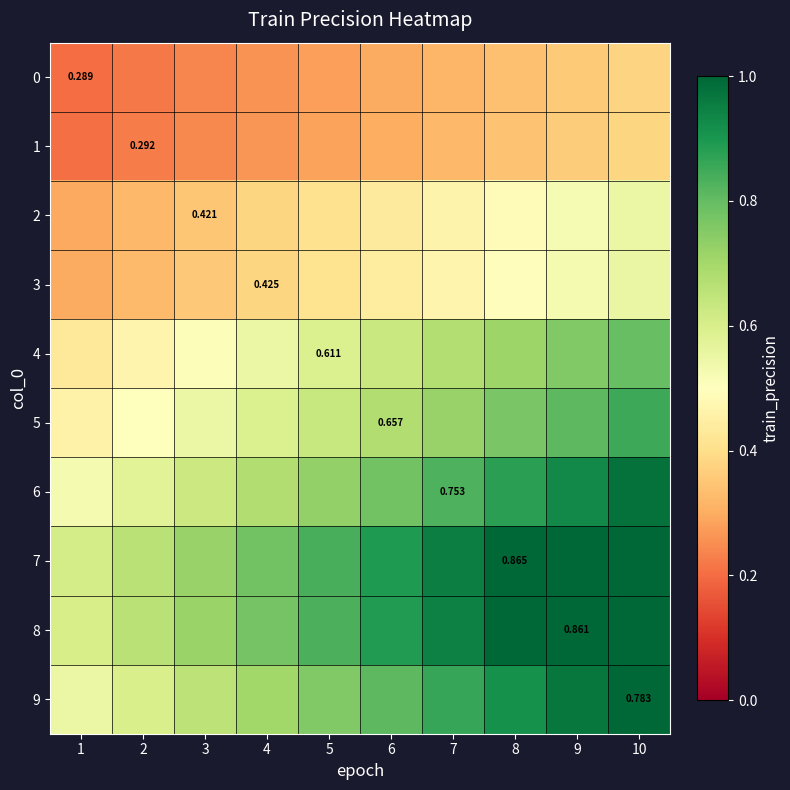

Is the value of 1 at 2 greater than the value of 8 at 7?

No